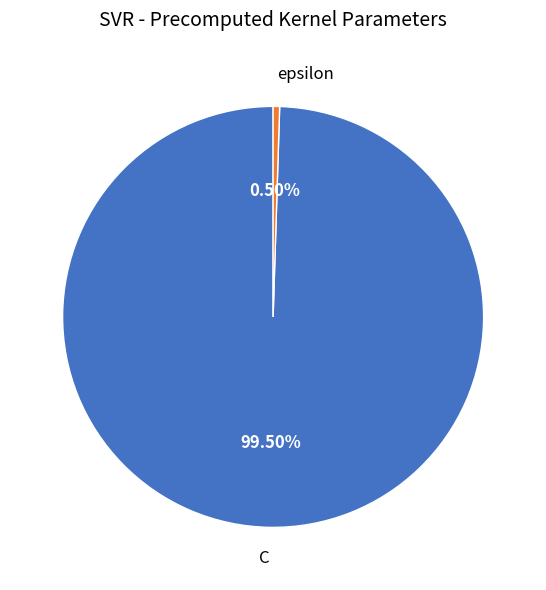

Which slice represents more than half of the pie?

C